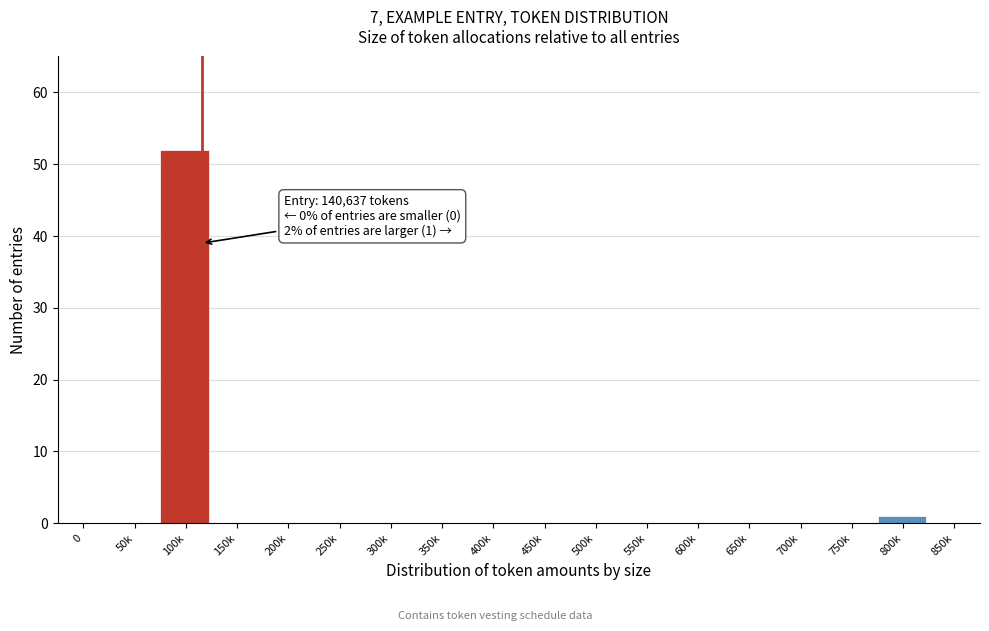

Reading right to left, list all the values displayed in this chart.

850k=0	800k=1	750k=0	700k=0	650k=0	600k=0	550k=0	500k=0	450k=0	400k=0	350k=0	300k=0	250k=0	200k=0	150k=0	100k=52	50k=0	0=0